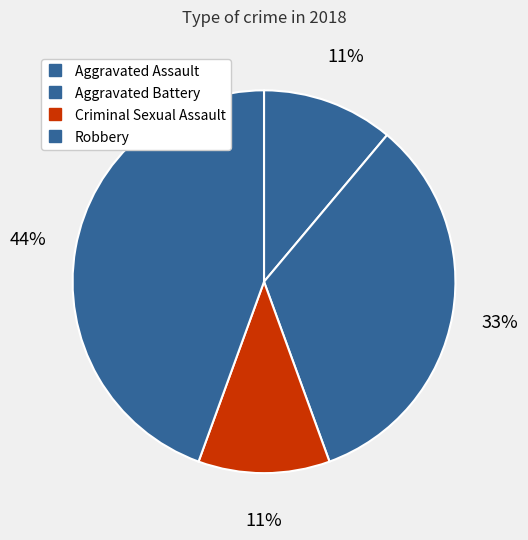

How many slices are in this pie chart?

4